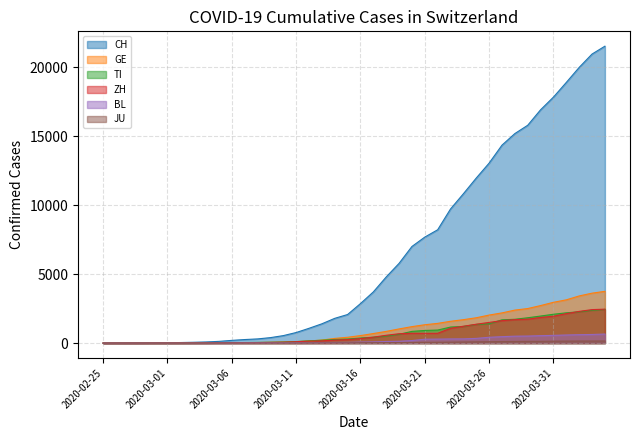

How many data points does each series have?

40